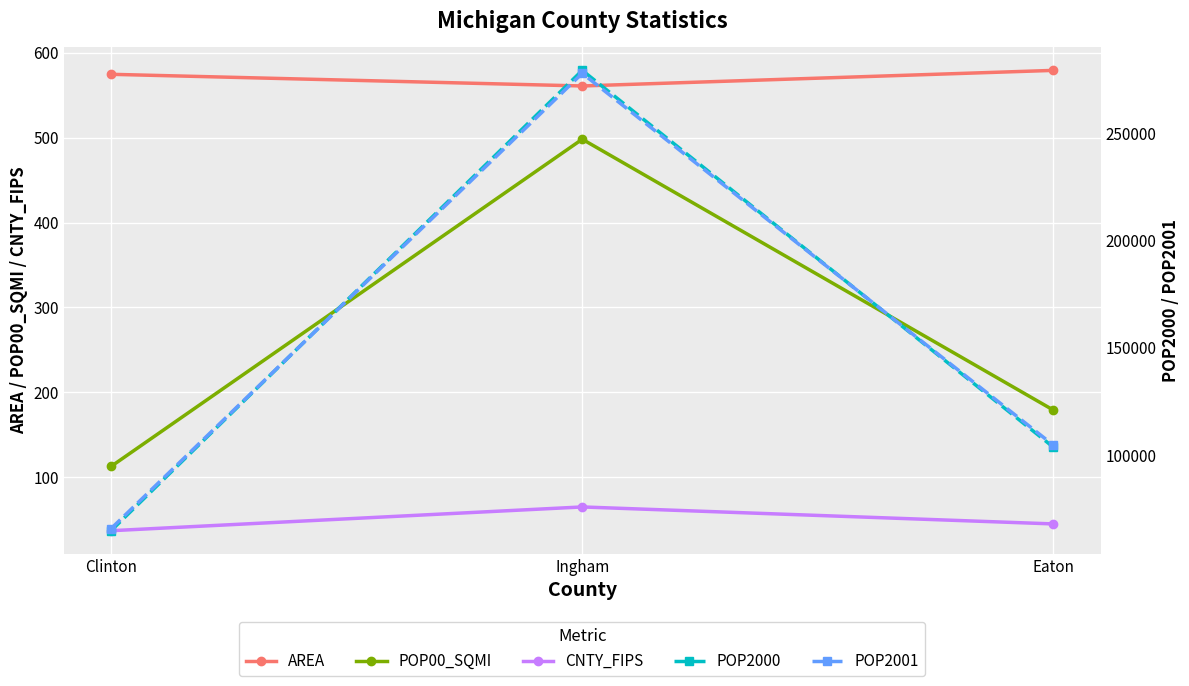

What is the difference between the maximum and minimum values in the POP00_SQMI series?

385.4